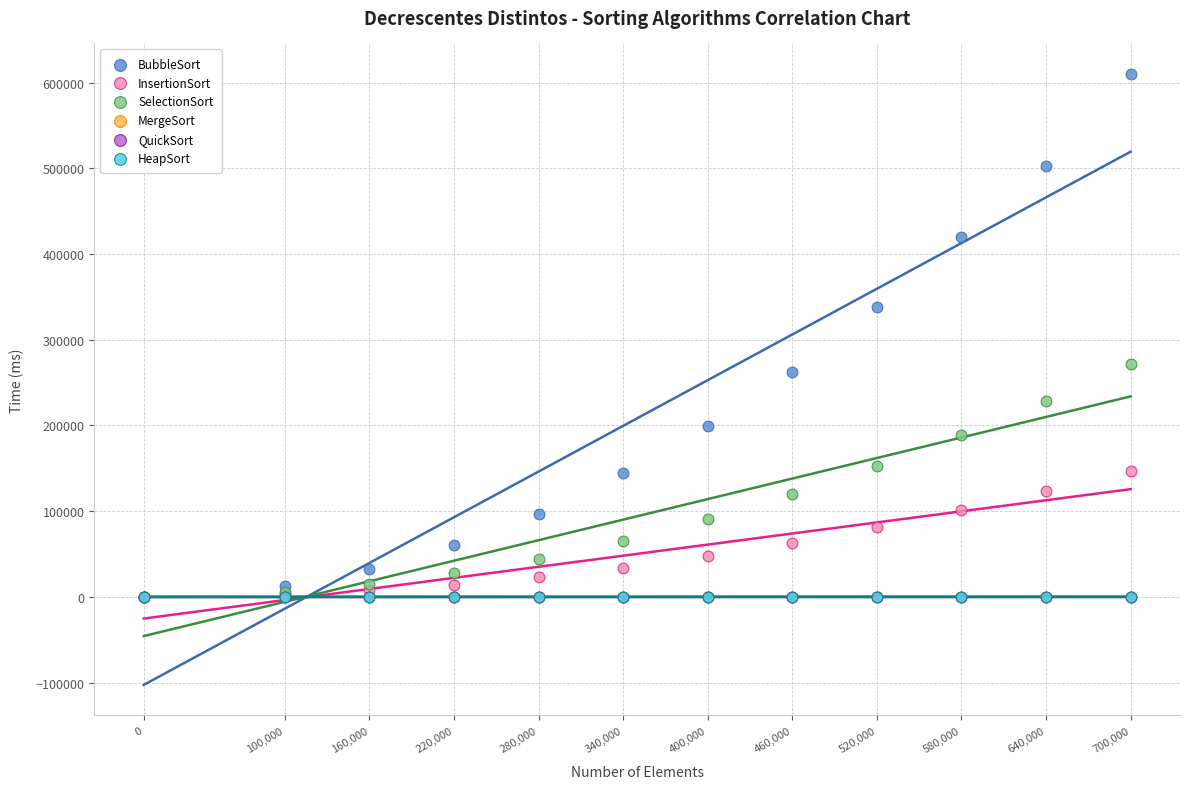

What are all the series names shown in the legend?

BubbleSort, InsertionSort, SelectionSort, MergeSort, QuickSort, HeapSort